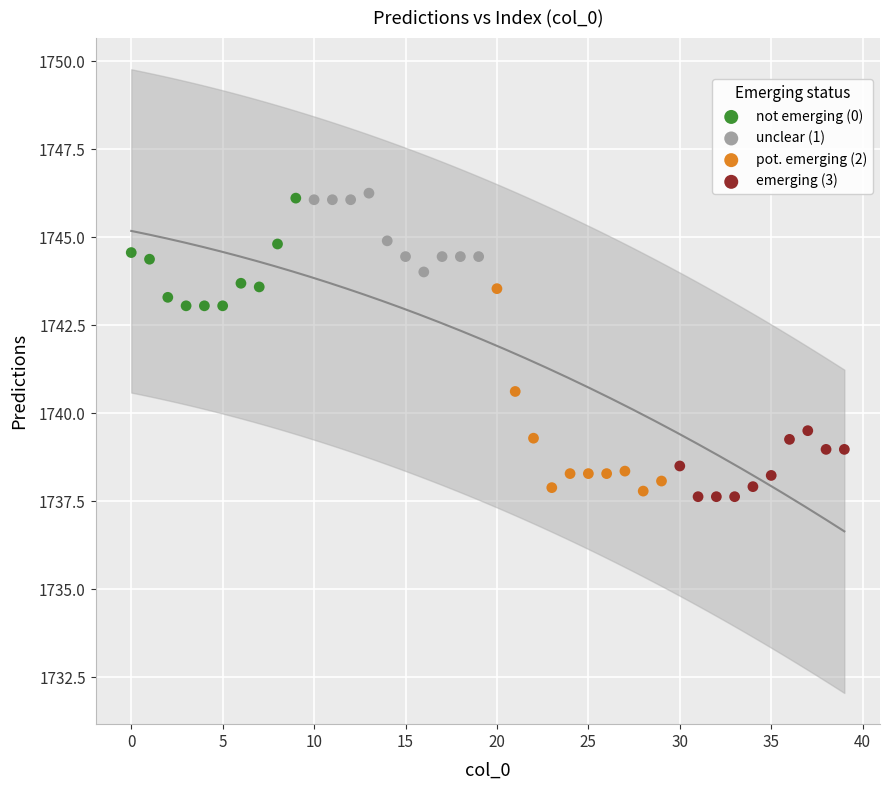

Which series has the largest Y range (max minus min)?

pot. emerging (2)